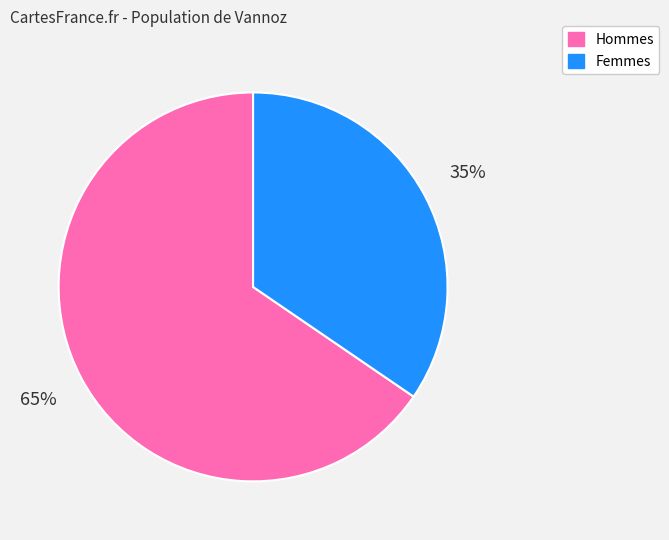

Is Femmes the majority of the pie?

No